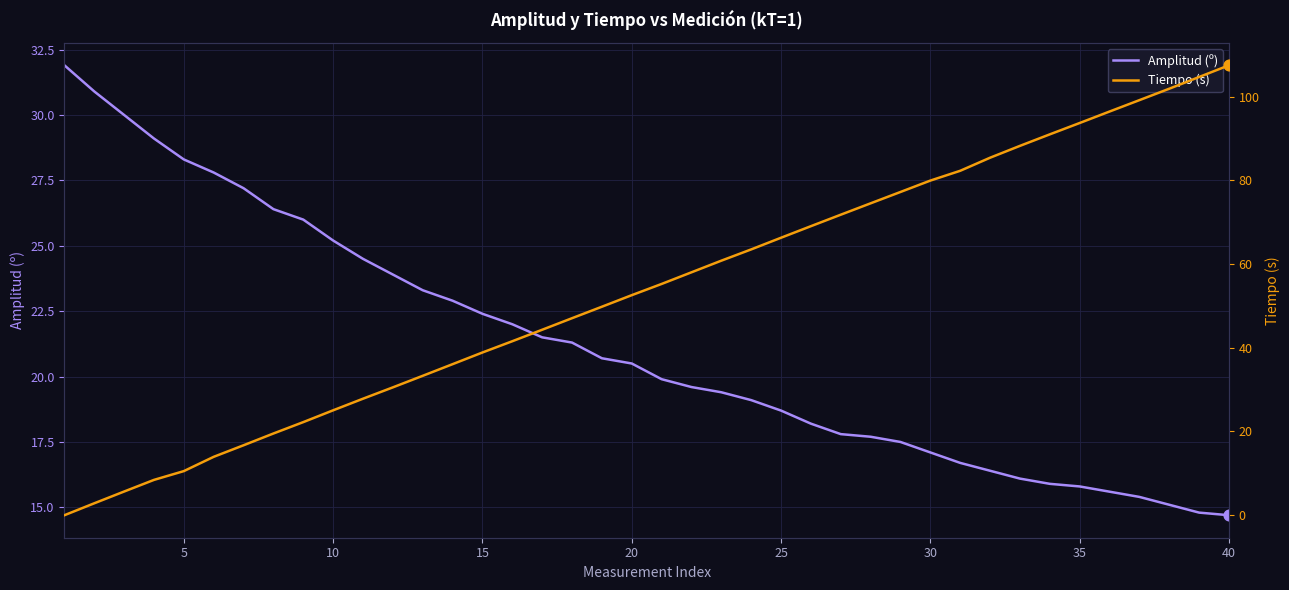

Which series has the largest total across all categories?

Tiempo (s)